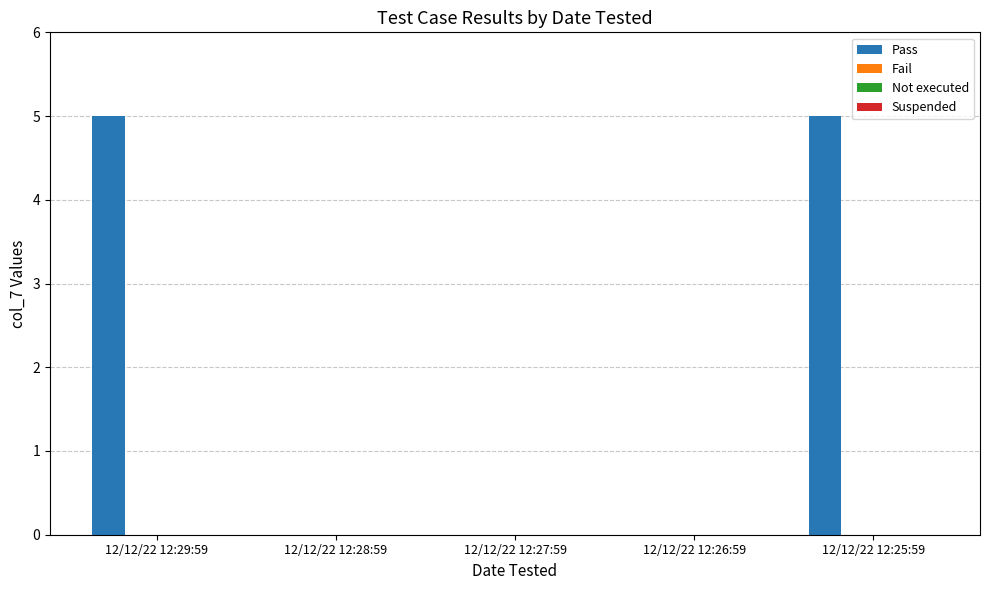

What is the sum of all values?

10